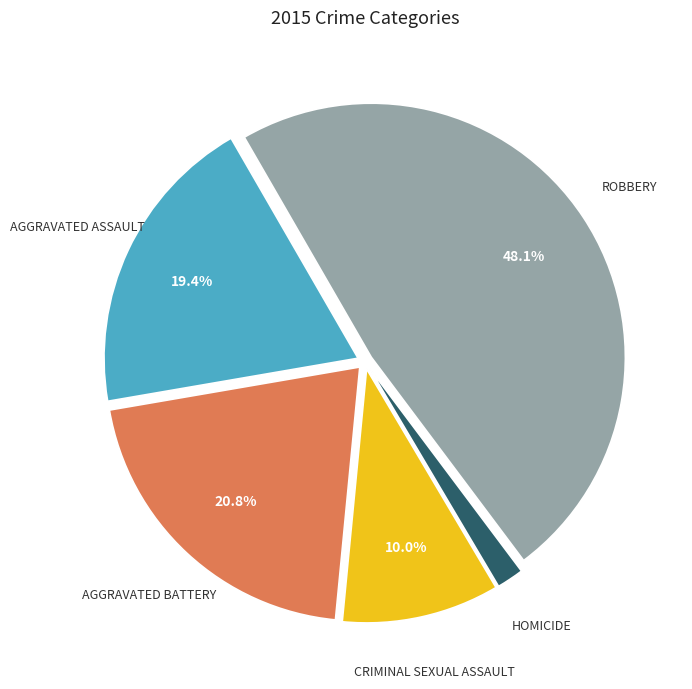

Is there a majority slice in this chart?

No